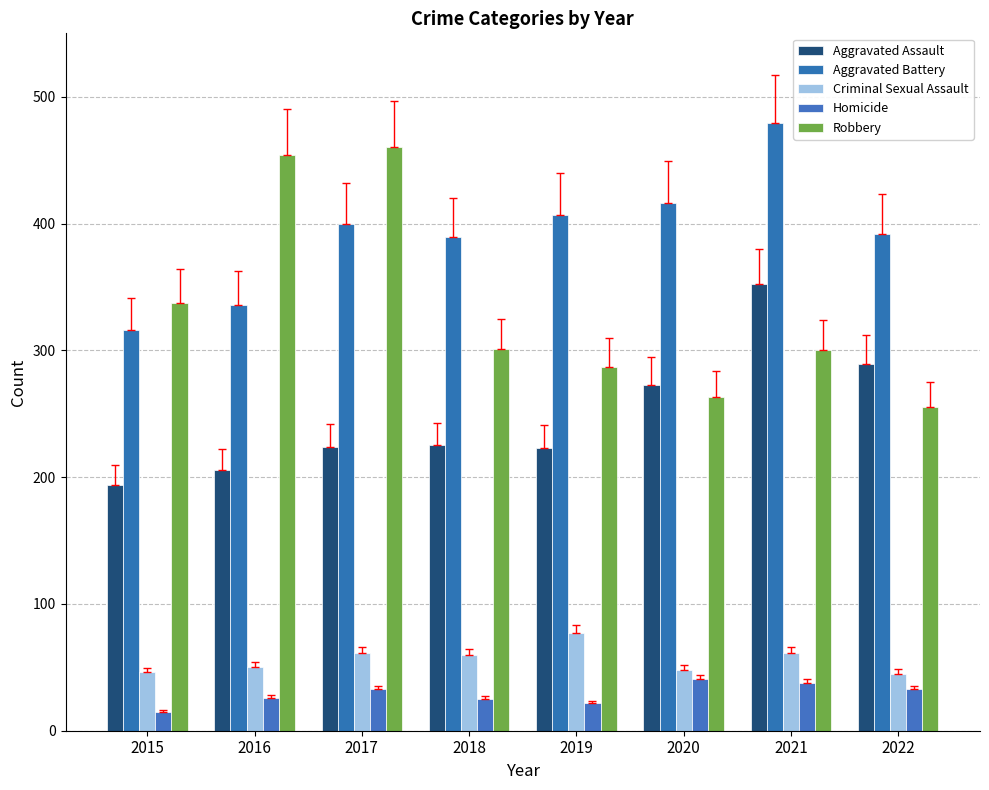

What are all the series names shown in the legend?

Aggravated Assault, Aggravated Battery, Criminal Sexual Assault, Homicide, Robbery